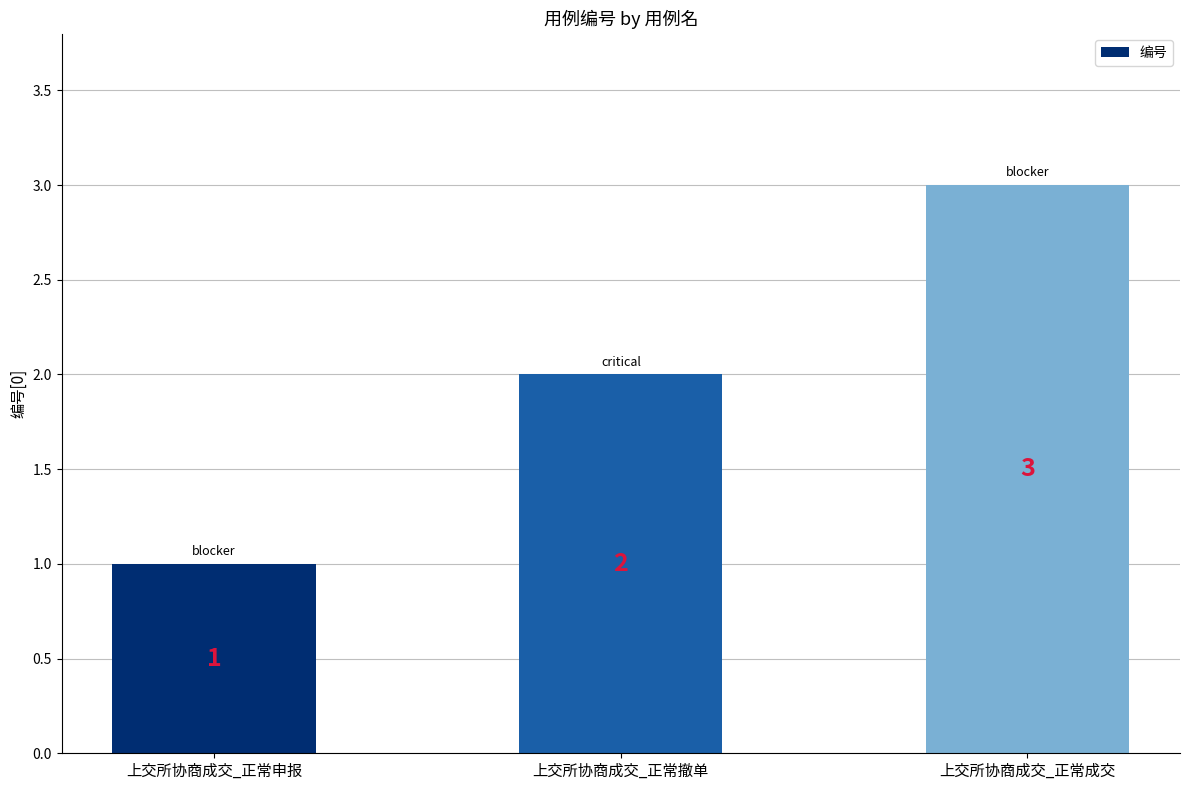

Is it true that the value at 上交所协商成交_正常成交 is 3?

True